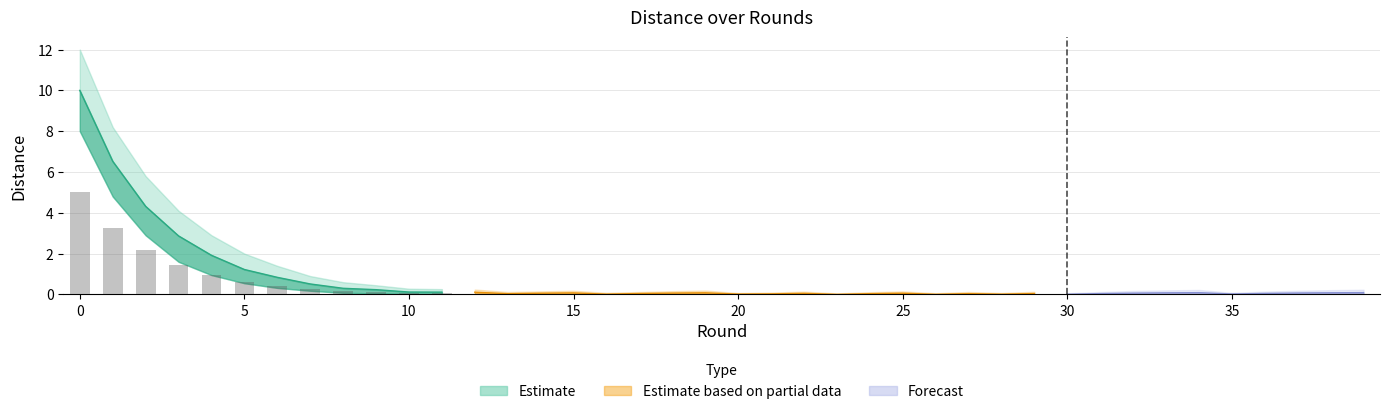

At which label does distance reach its minimum?

23